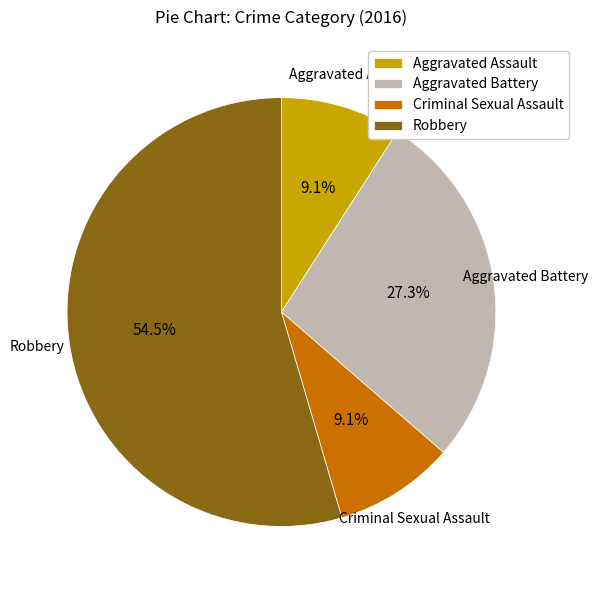

Which category has the biggest portion of the pie?

Robbery